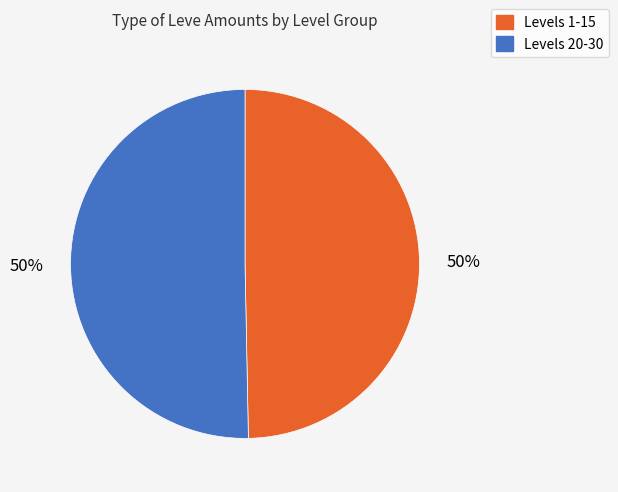

To the nearest percent, what is the average slice percentage?

50%